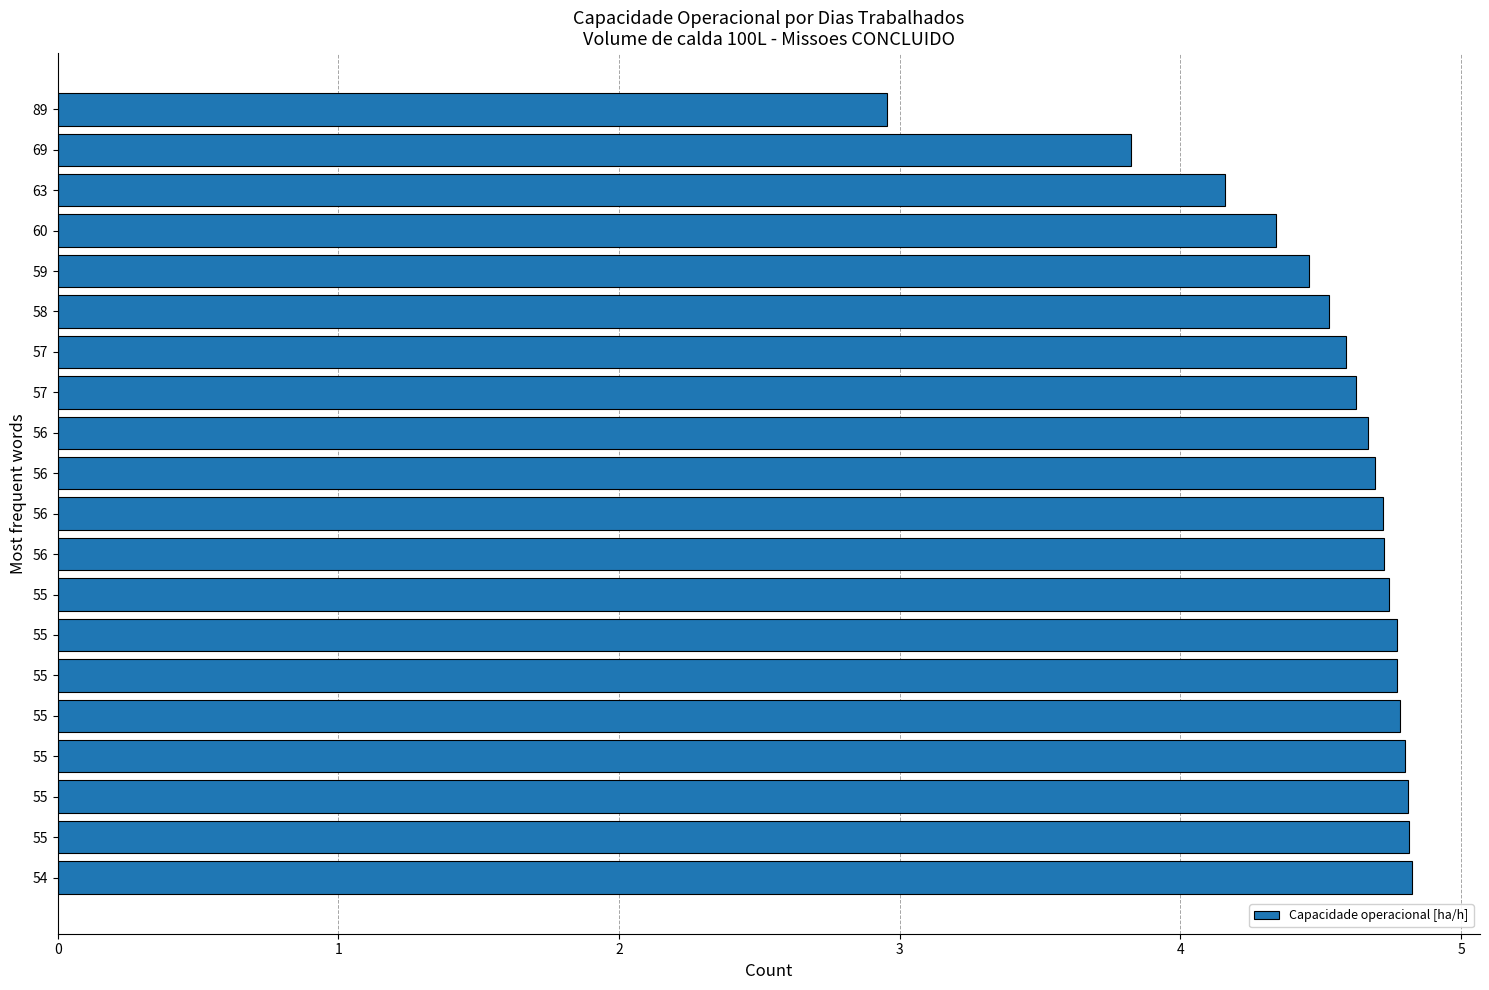

What is the difference between the maximum and minimum values?

1.9